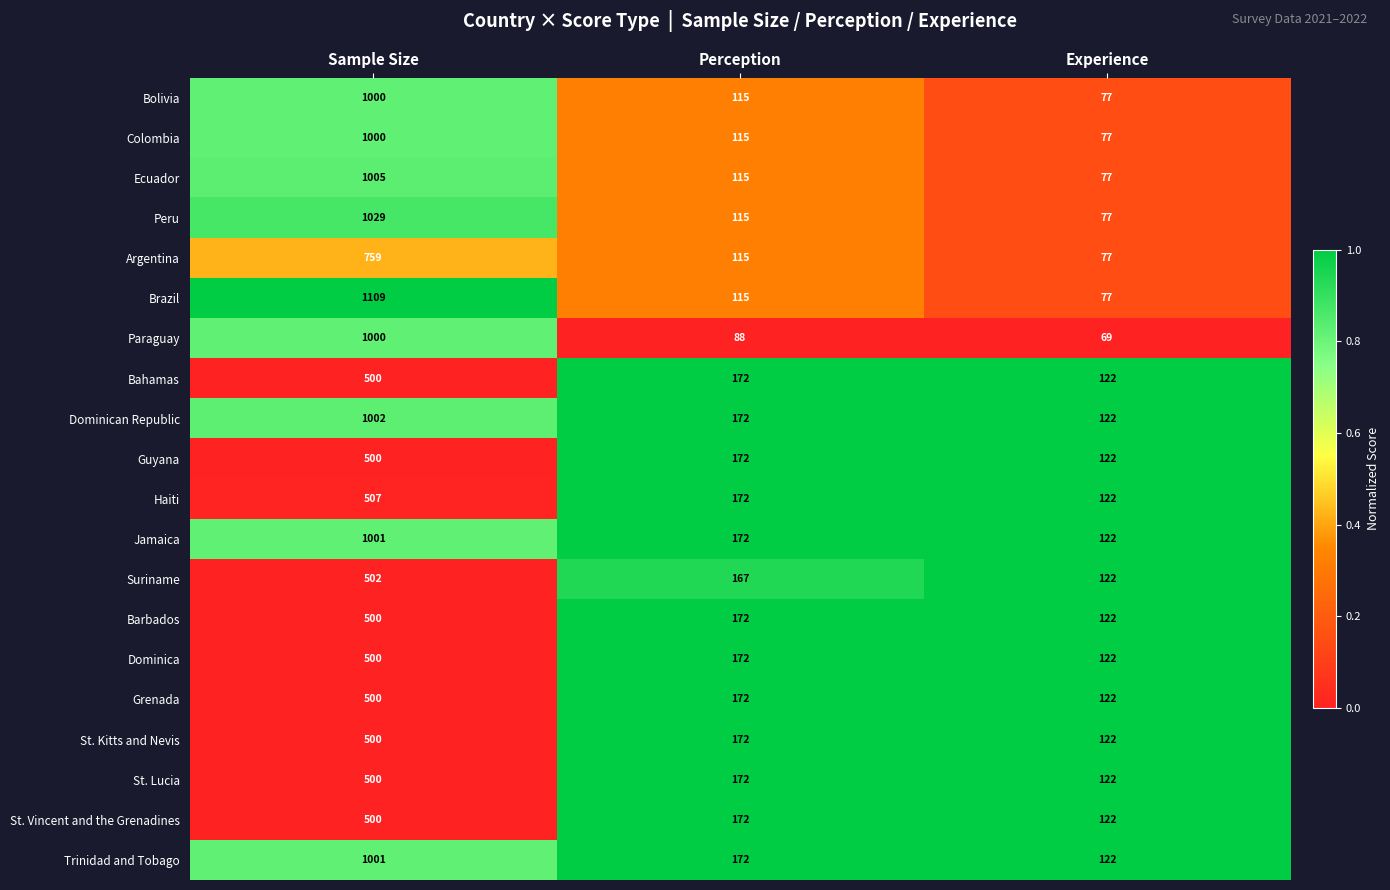

Which category has the highest value across all series?

Sample Size